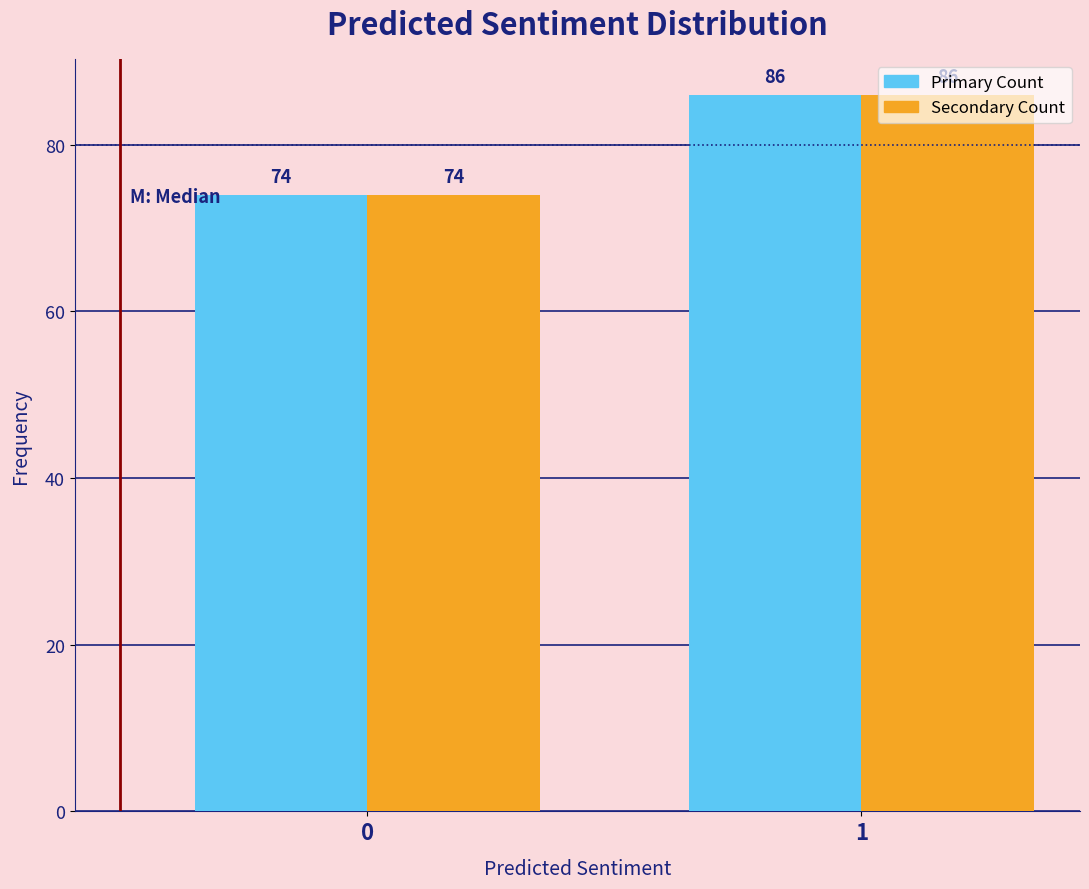

What is the maximum value shown in the chart?

86